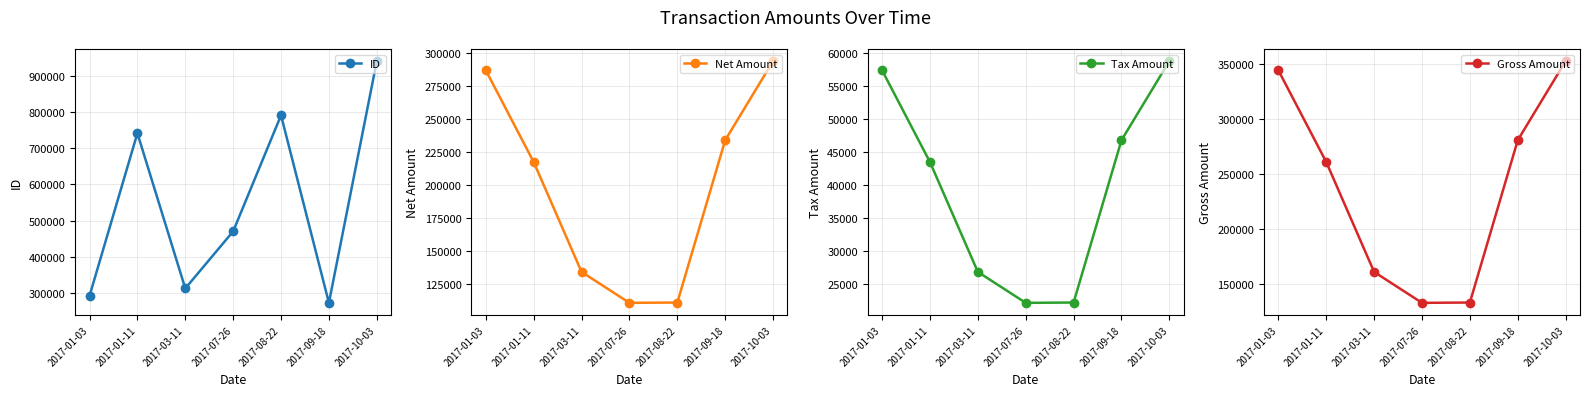

Which has a higher value, 2017-07-26 or 2017-01-11?

2017-01-11